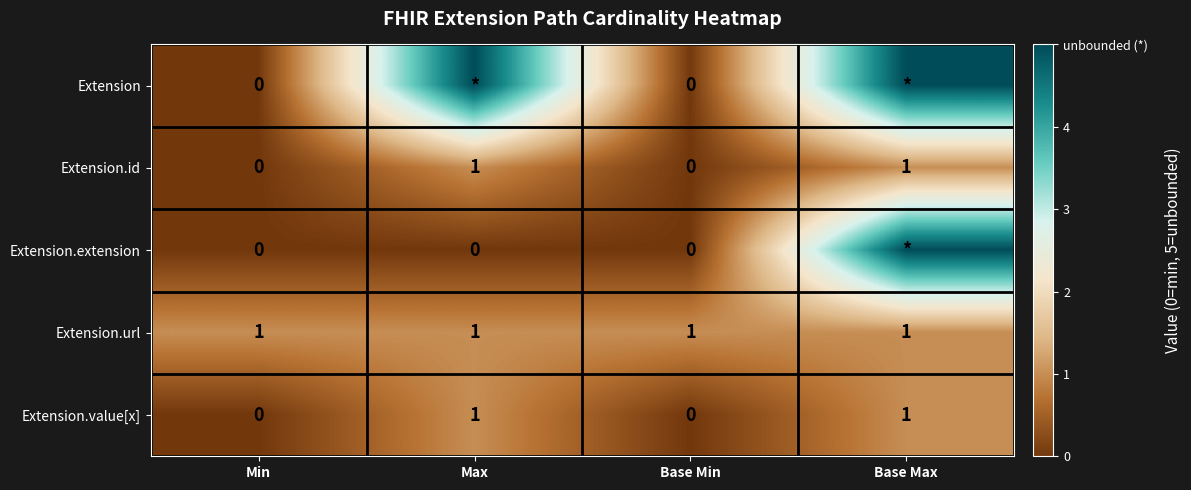

The Extension.id series shows 0 at Min. True or false?

True